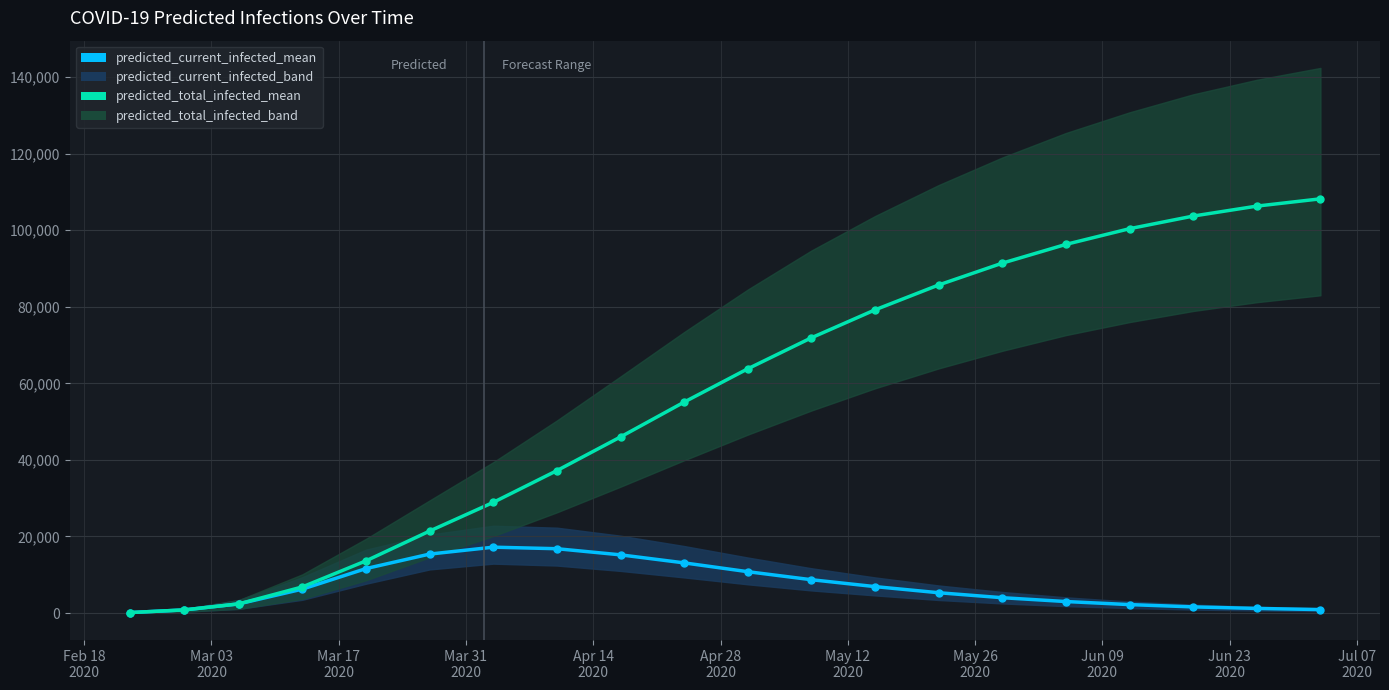

How many lines are shown in the chart?

2